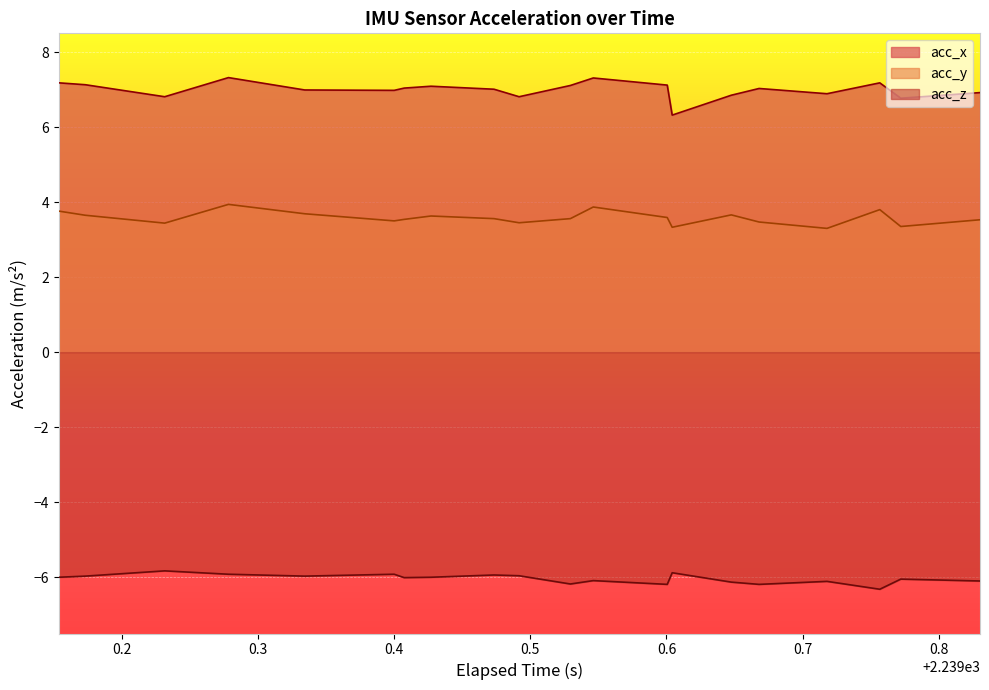

Rank the series by their average value, from highest to lowest.

acc_x, acc_y, acc_z